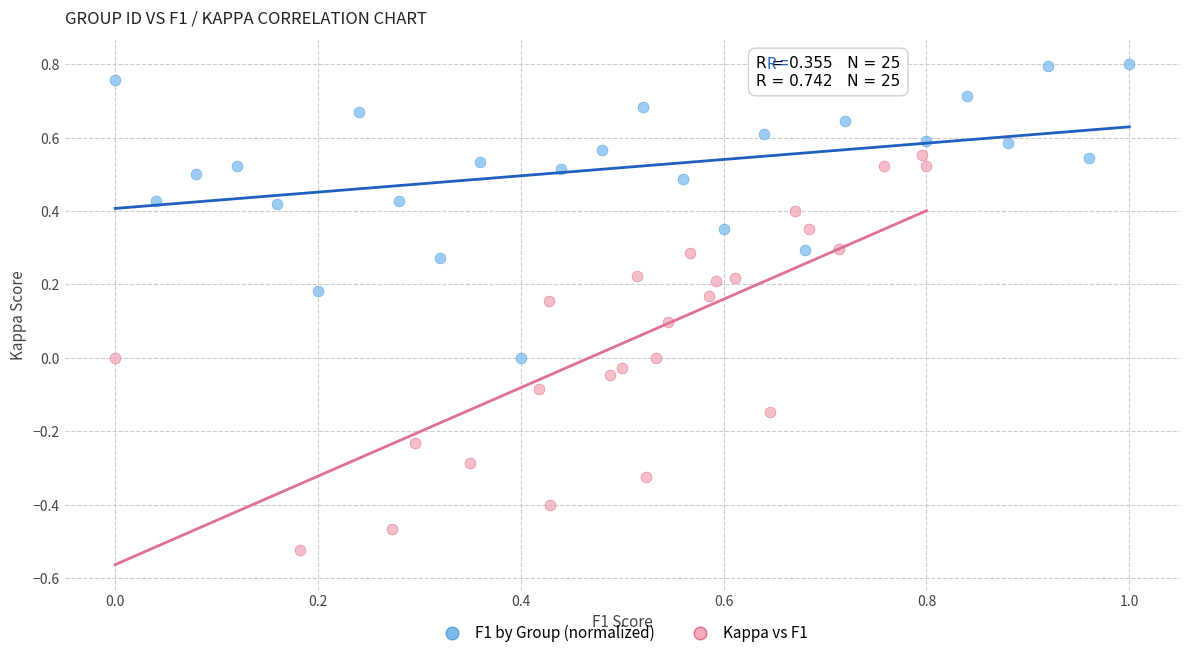

What are all the series names shown in the legend?

F1 by Group (normalized), Kappa vs F1